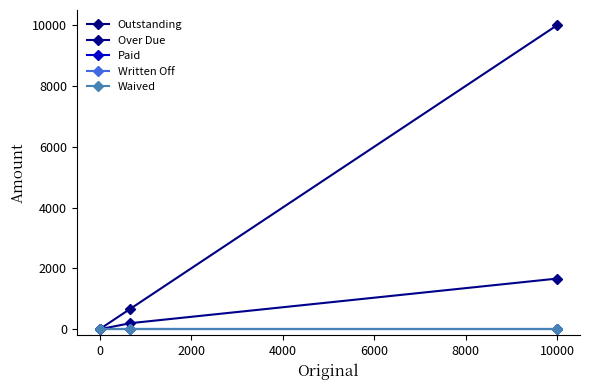

Does the chart have visible grid lines?

No